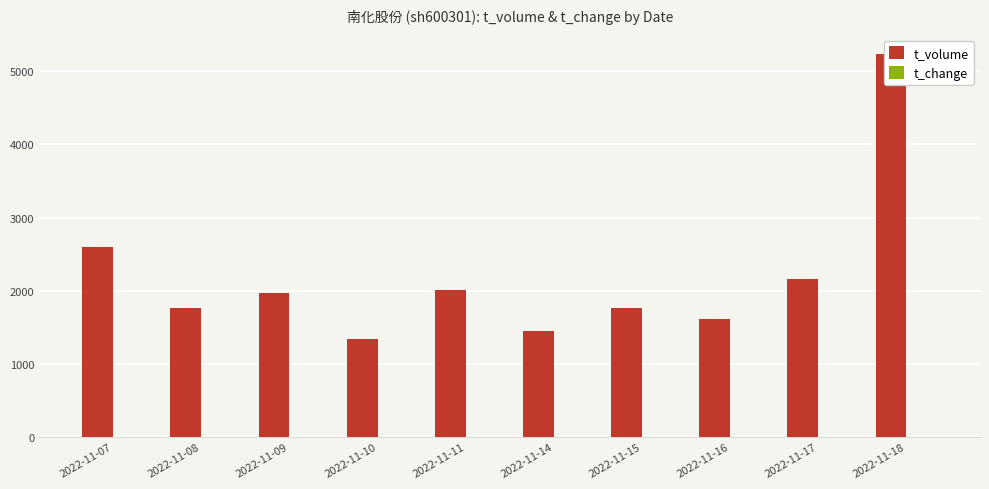

How many groups of bars are there?

10